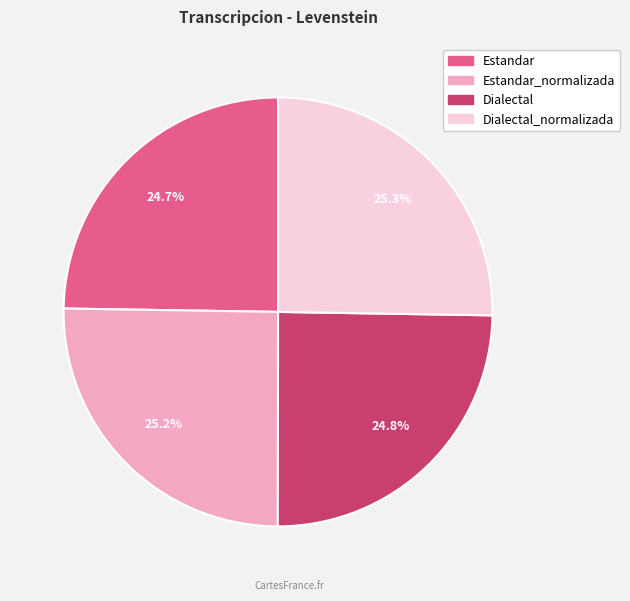

How many slices are in this pie chart?

4